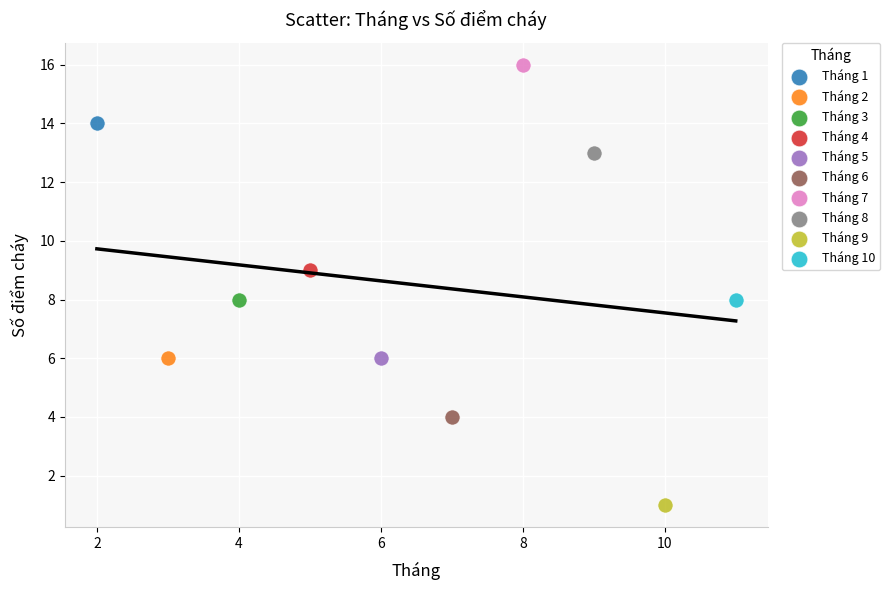

What are all the series names shown in the legend?

Tháng 1, Tháng 2, Tháng 3, Tháng 4, Tháng 5, Tháng 6, Tháng 7, Tháng 8, Tháng 9, Tháng 10